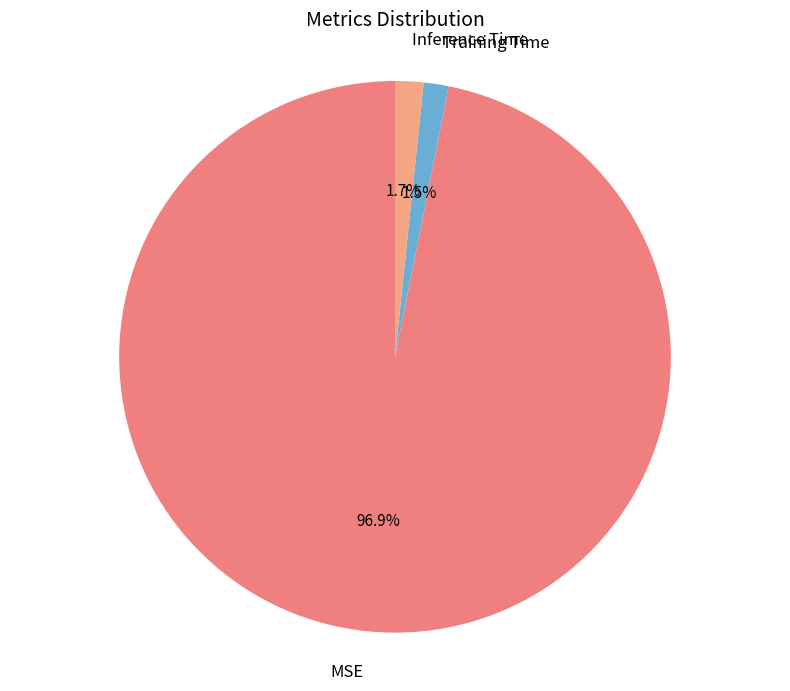

Between MSE and Inference Time, which is larger?

MSE